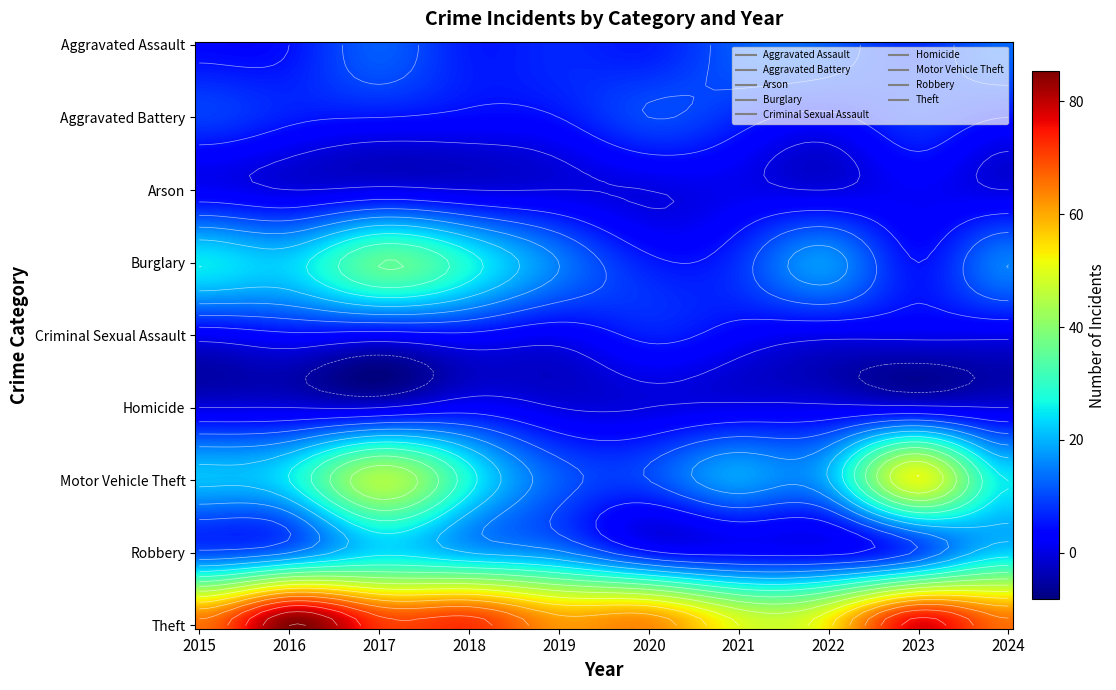

List the series in order of their peak value, lowest first.

Arson, Homicide, Criminal Sexual Assault, Aggravated Battery, Aggravated Assault, Robbery, Burglary, Motor Vehicle Theft, Theft